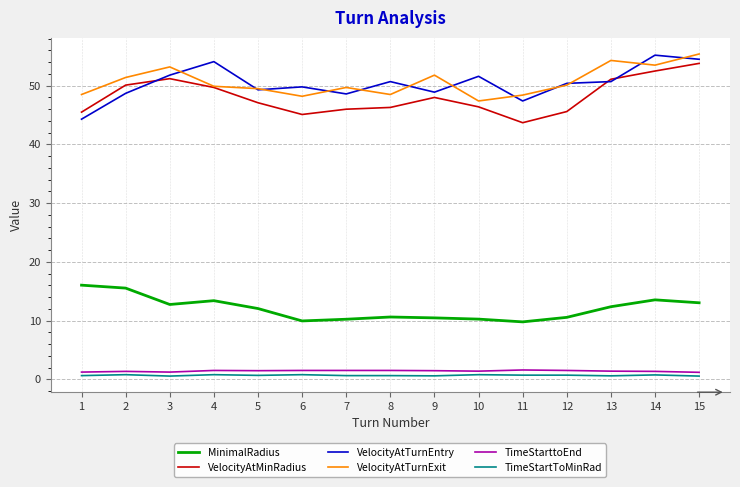

What are all the series names shown in the legend?

MinimalRadius, VelocityAtMinRadius, VelocityAtTurnEntry, VelocityAtTurnExit, TimeStarttoEnd, TimeStartToMinRad